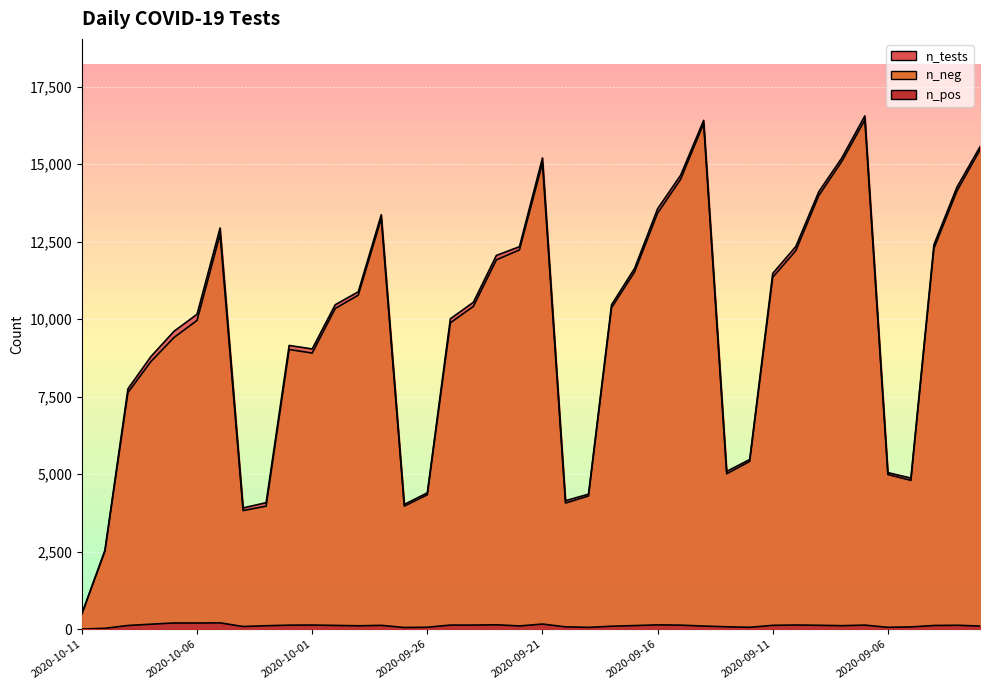

What is the label of the 30th point from the left?

2020-09-12